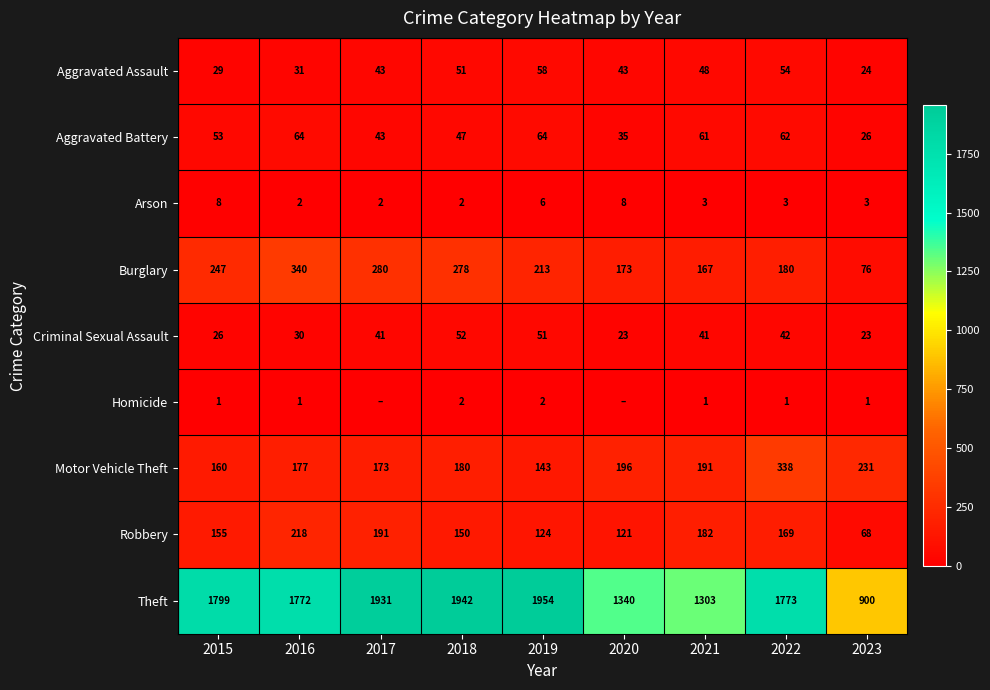

At which label does Homicide reach its minimum?

2017